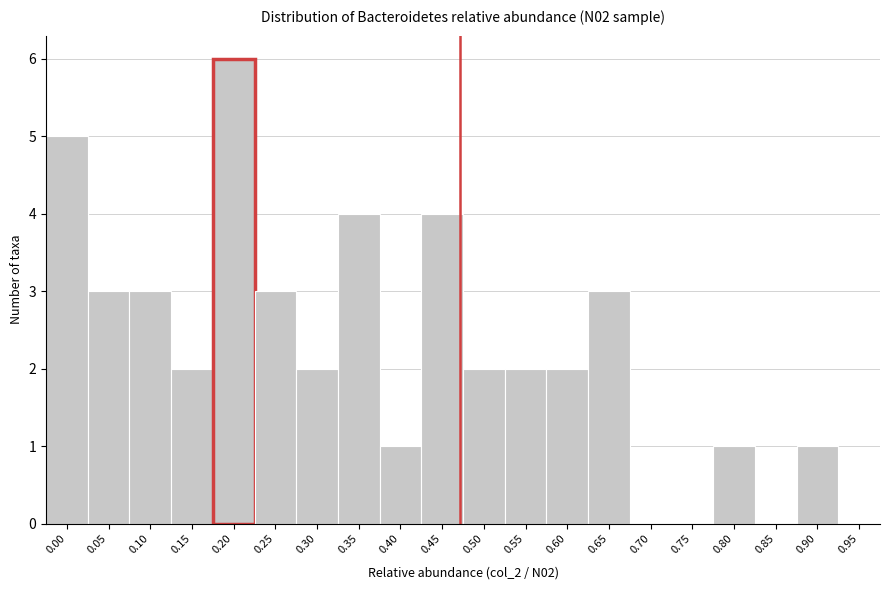

Reading left to right, list all the values displayed in this chart.

0.00=5	0.05=3	0.10=3	0.15=2	0.20=6	0.25=3	0.30=2	0.35=4	0.40=1	0.45=4	0.50=2	0.55=2	0.60=2	0.65=3	0.70=0	0.75=0	0.80=1	0.85=0	0.90=1	0.95=0